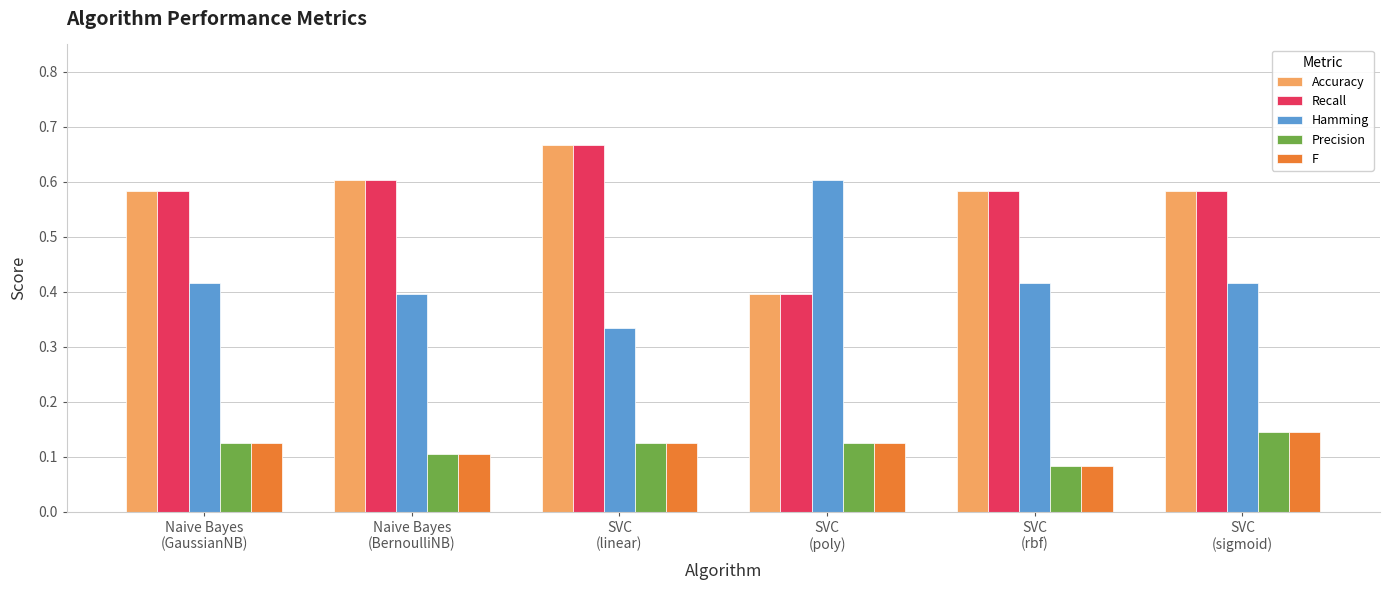

The Recall series shows 0.6 at Naive Bayes
(GaussianNB). True or false?

True